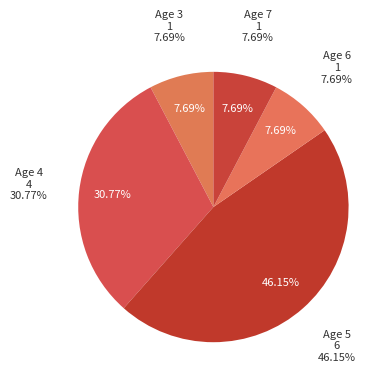

Count the number of slices in the pie.

5